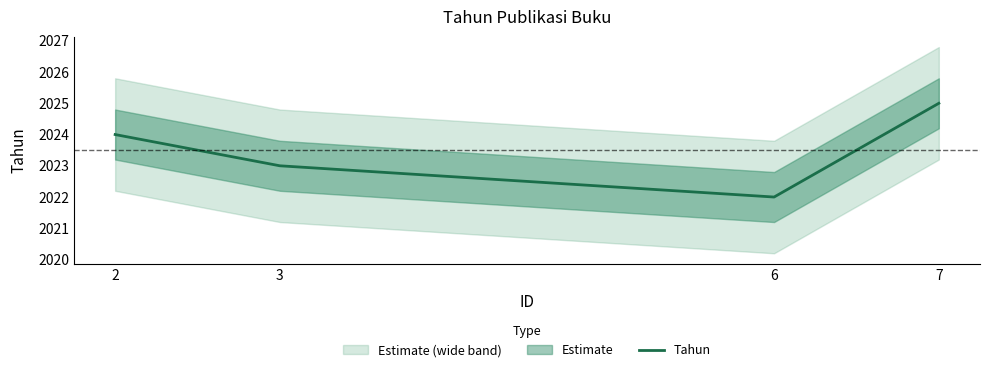

Approximately how many times larger is the value at 3 compared to 6?

1.0